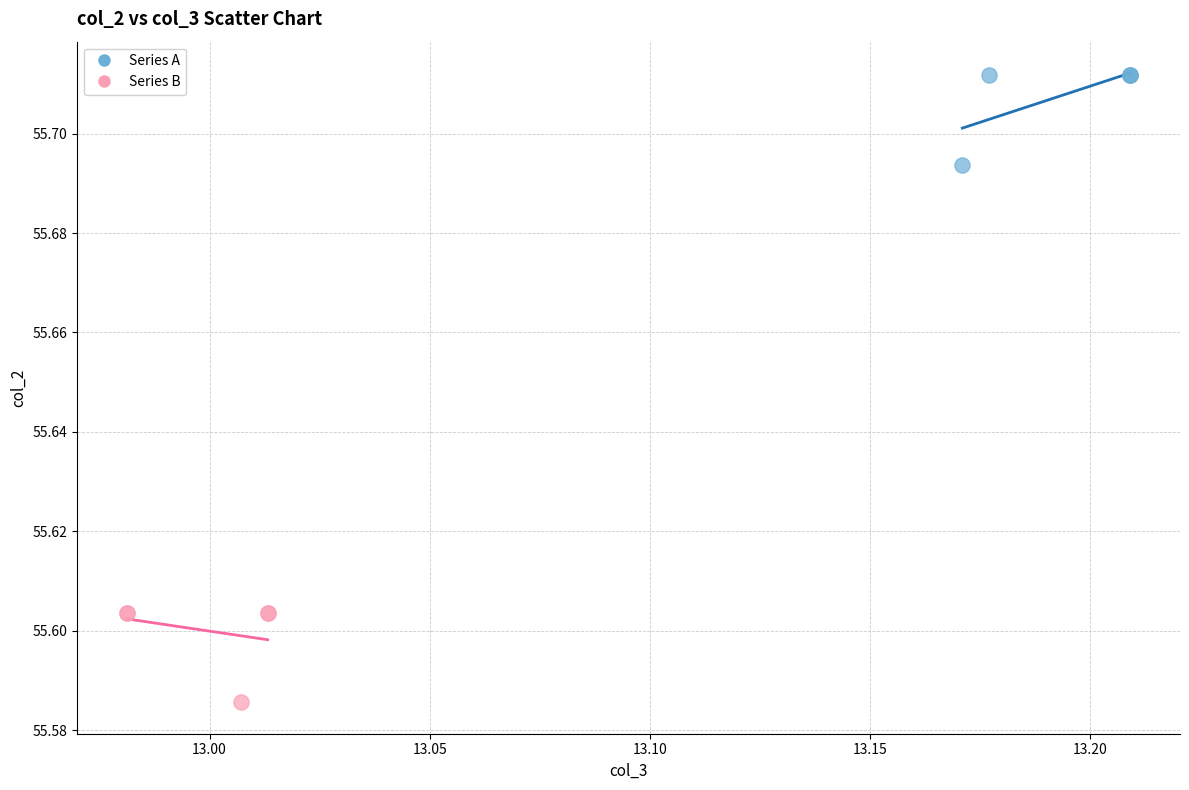

Which series reaches the maximum Y coordinate?

Series A